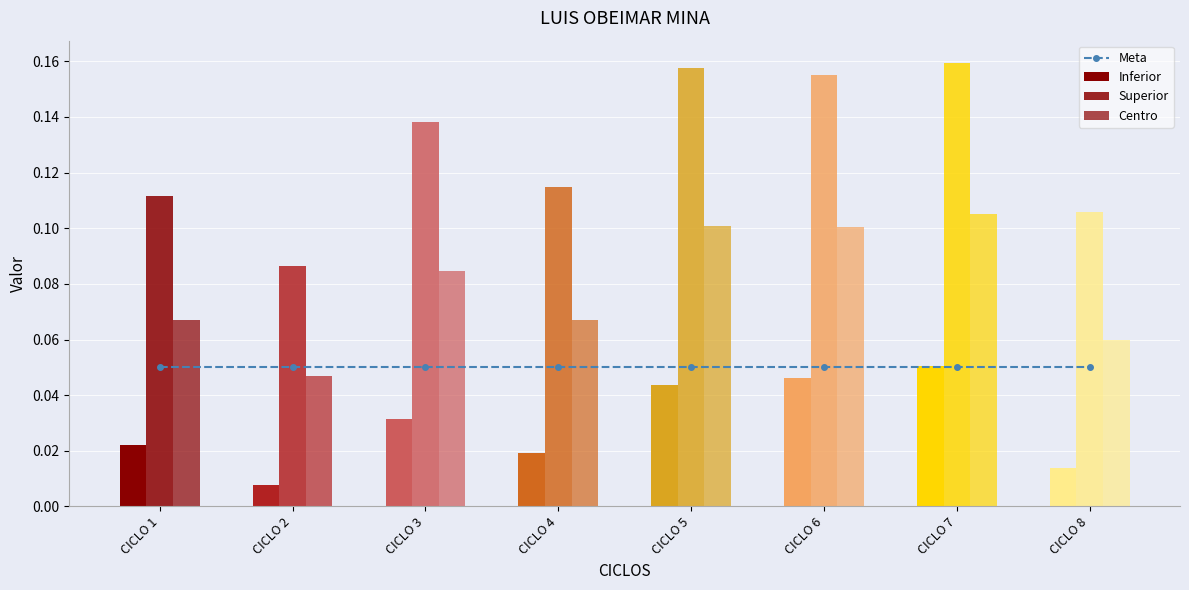

How many series are shown in this chart?

4